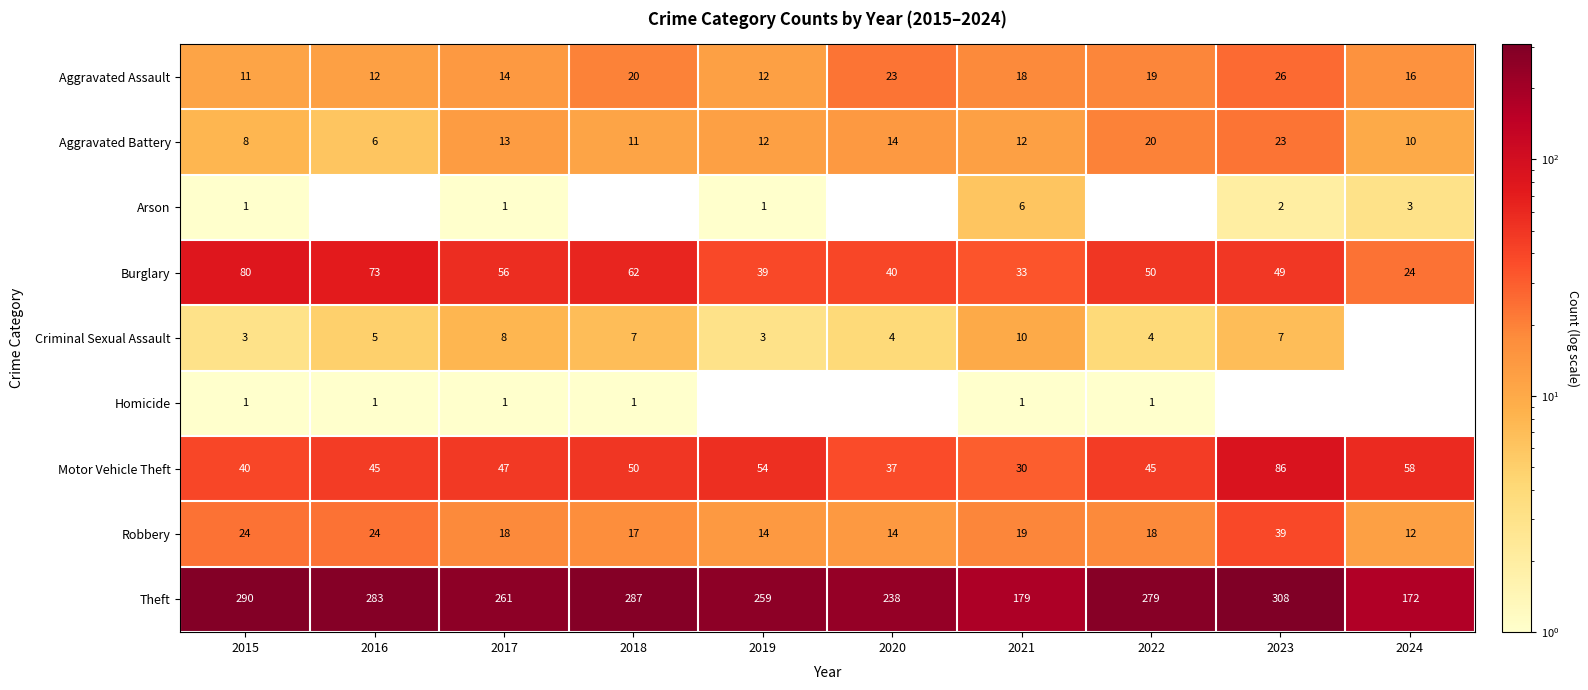

The Burglary series shows 27 at 2022. True or false?

False